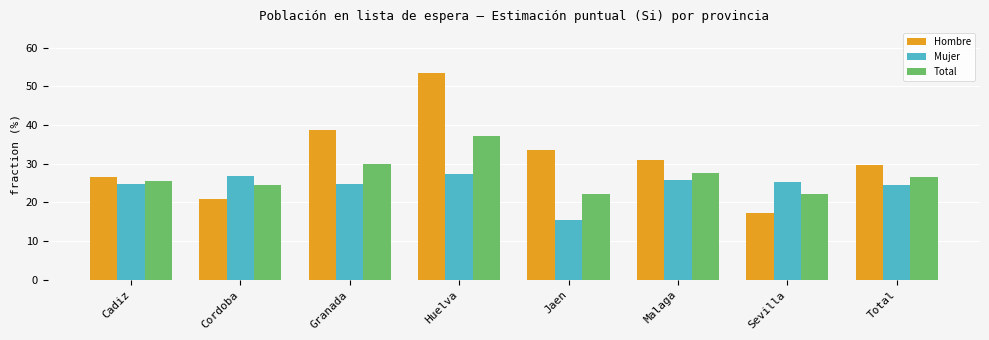

How many data points in Total are less than 26?

4